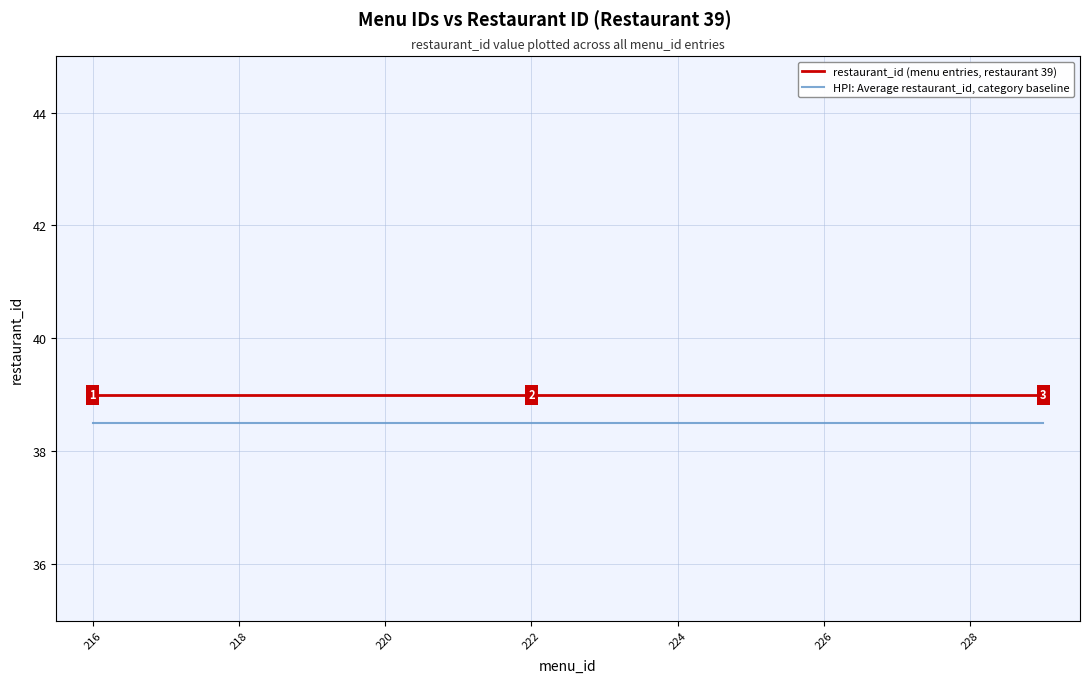

List the series in order of their overall mean, highest first.

restaurant_id (menu entries, restaurant 39), HPI: Average restaurant_id, category baseline